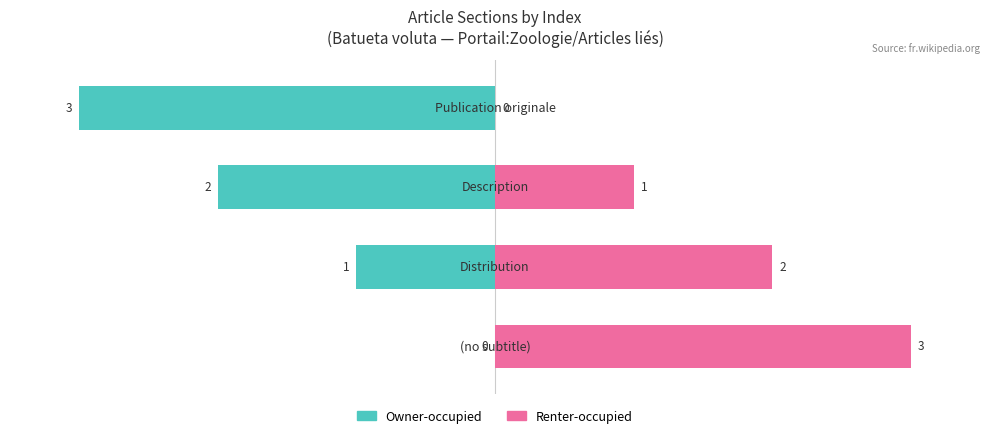

The value of Owner-occupied at 0 is -1. True or false?

False